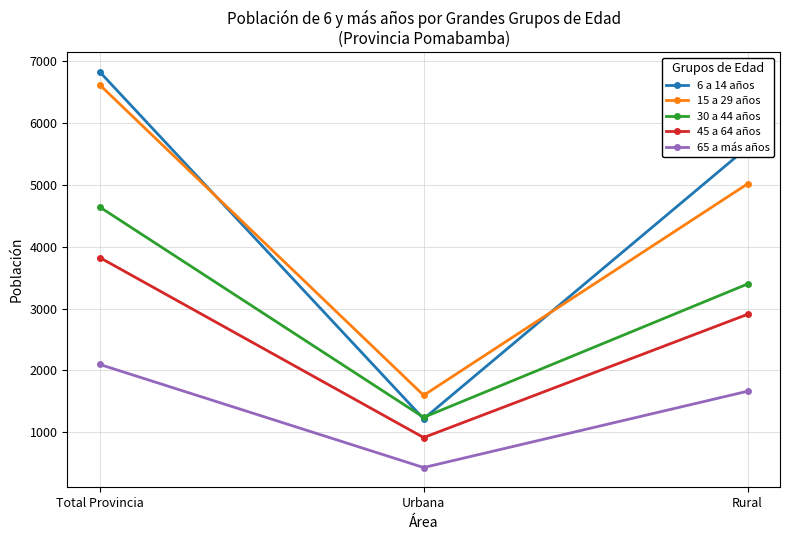

Count the 15 a 29 años values in the range 1599 to 6613.

3